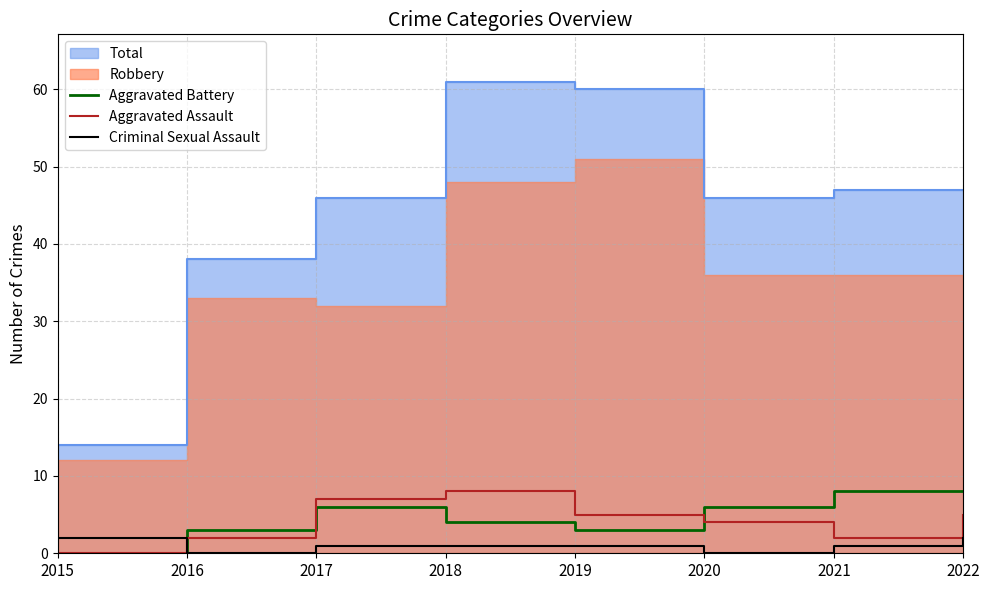

Which has a higher value, 2022 or 2016?

2022